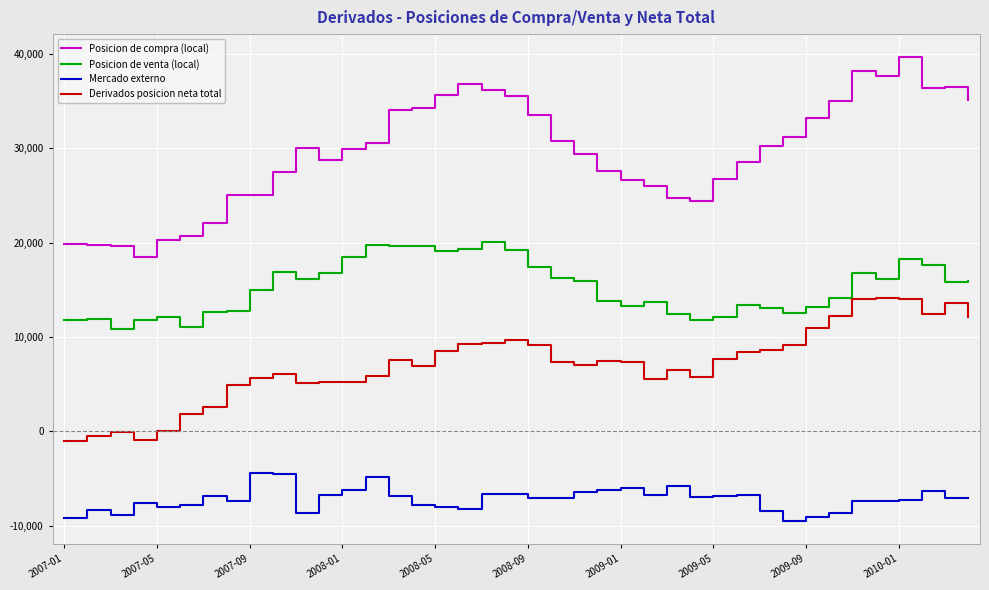

Which series has the largest range (max minus min)?

Posicion de compra (local)